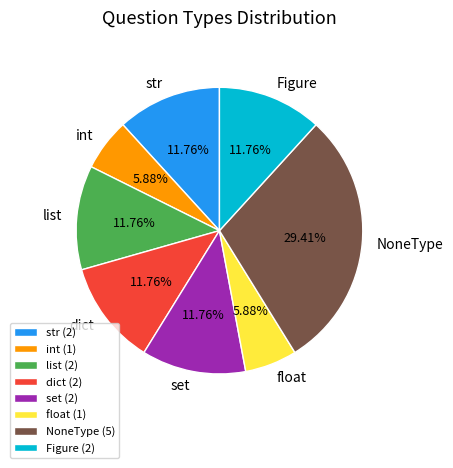

What percentage is the set slice, to the nearest percent?

12%